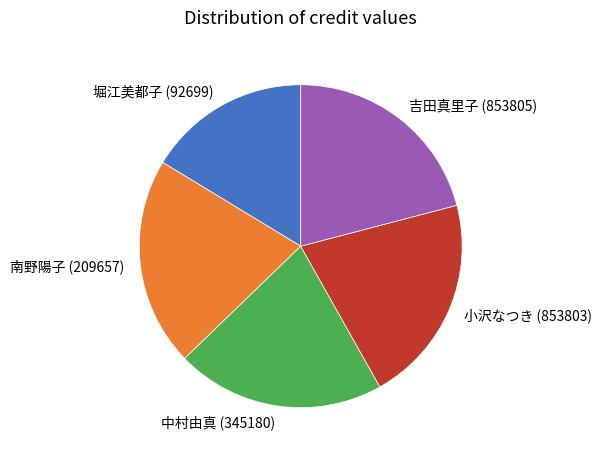

How many slices are in this pie chart?

5